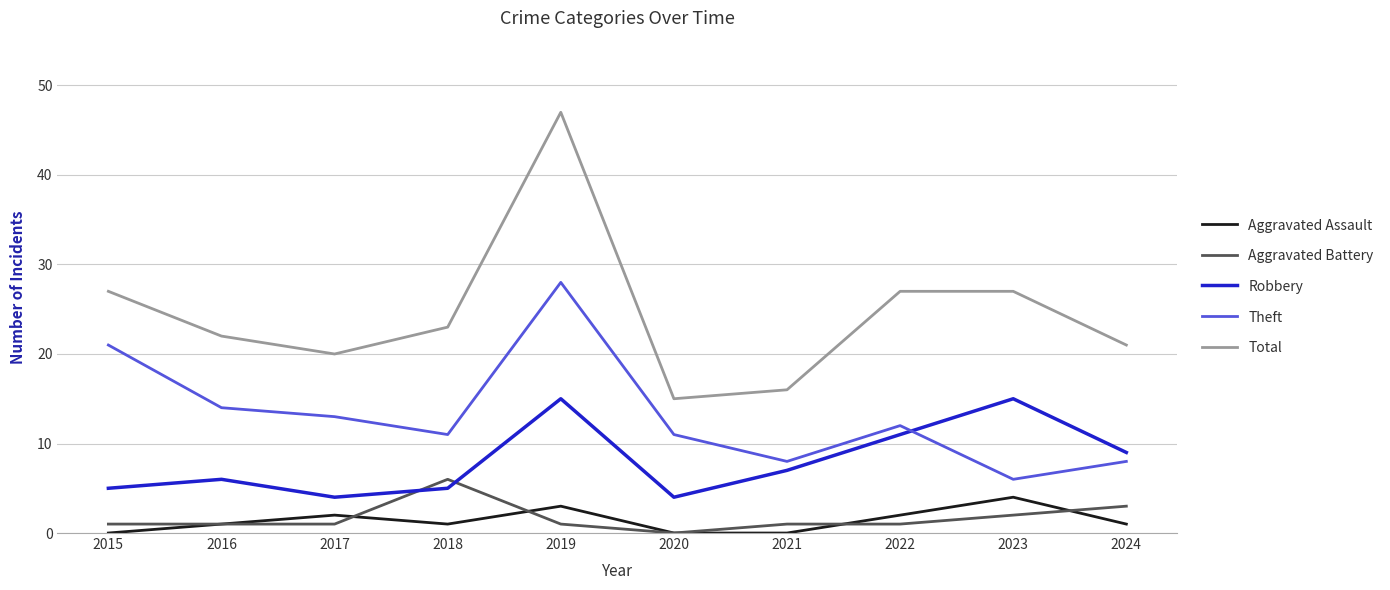

Which series has the widest spread of values?

Total